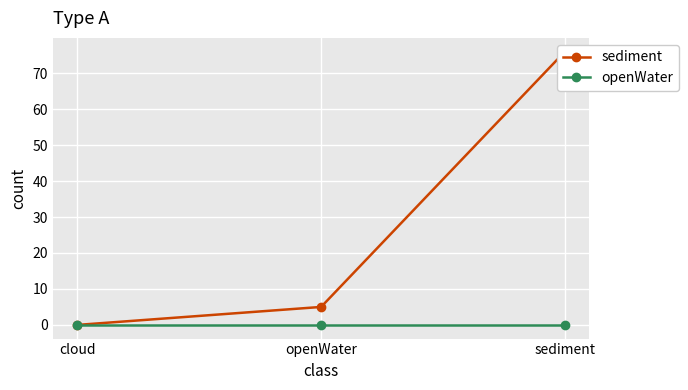

Reading left to right, list all the values displayed in this chart.

sediment: cloud=0	openWater=5	sediment=76
openWater: cloud=0	openWater=0	sediment=0